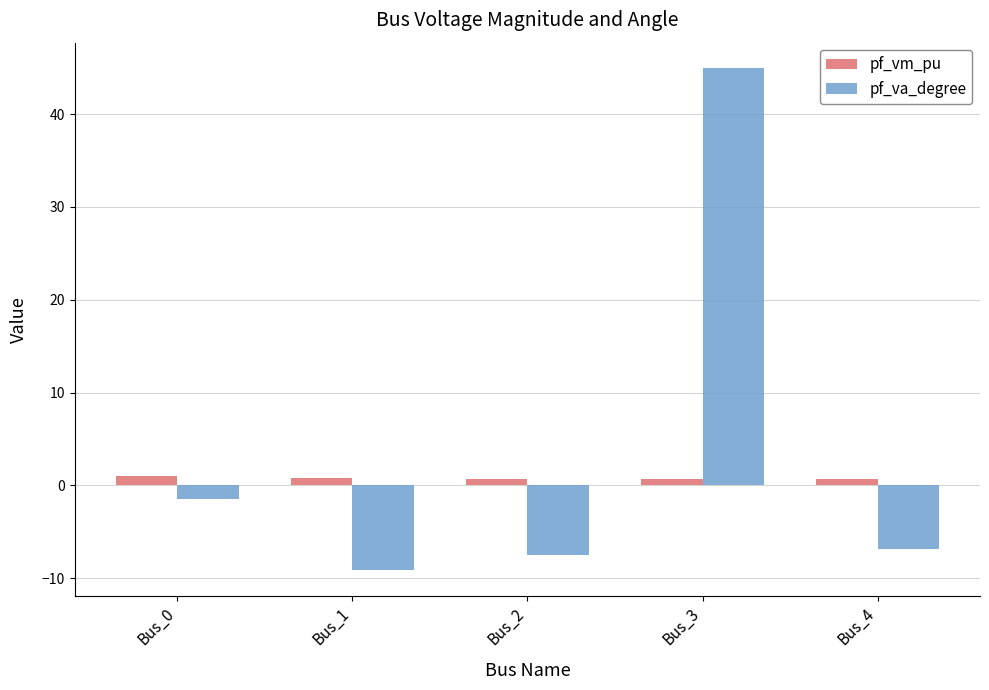

At which label does pf_va_degree first exceed -6?

Bus_0